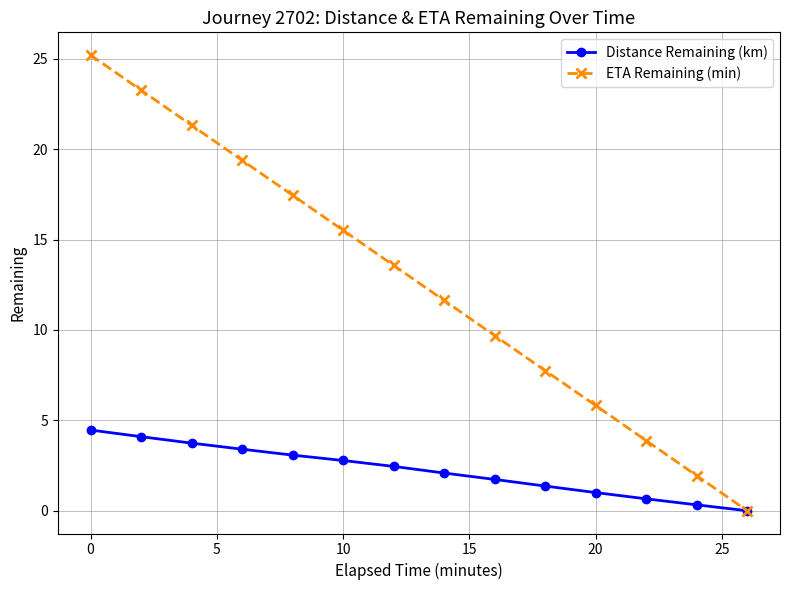

Which series has the largest total across all categories?

ETA Remaining (min)